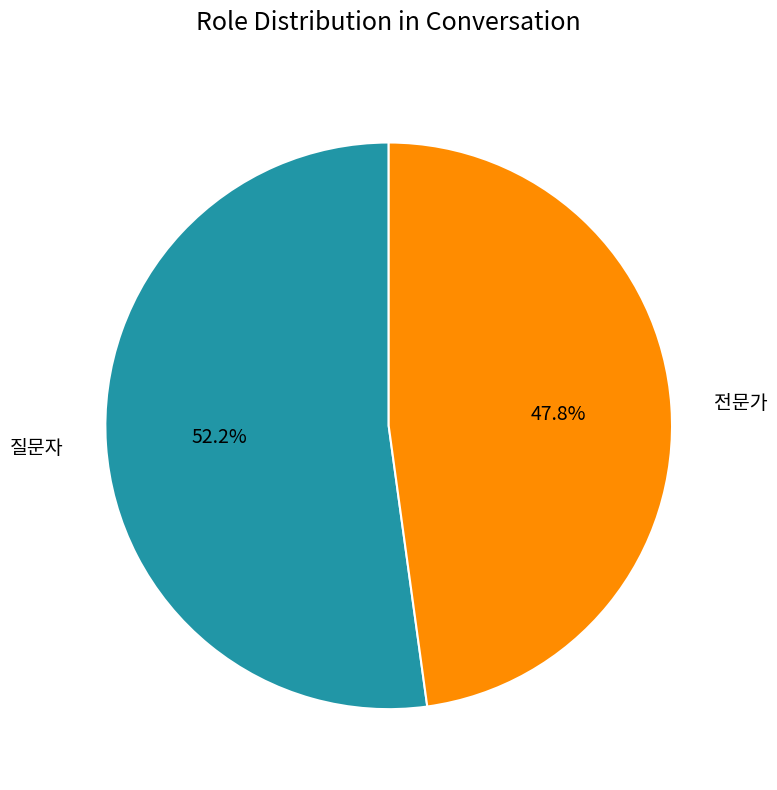

To the nearest percent, what is the difference between the 질문자 and 전문가 slice percentages?

4%